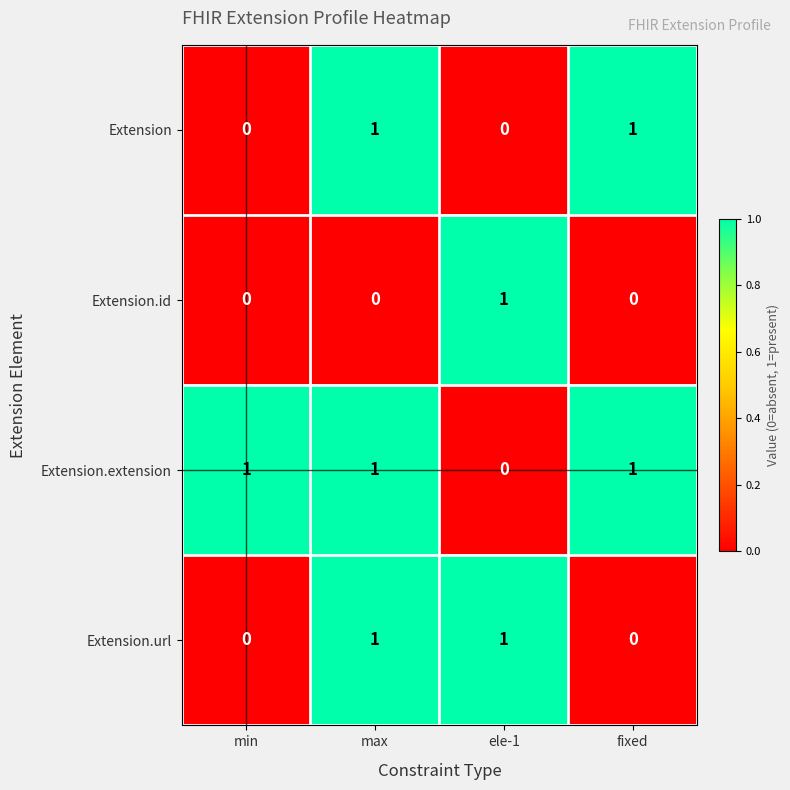

Reading right to left, list all the values displayed in this chart.

Extension: 1	0	1	0
Extension.id: 0	1	0	0
Extension.extension: 1	0	1	1
Extension.url: 0	1	1	0